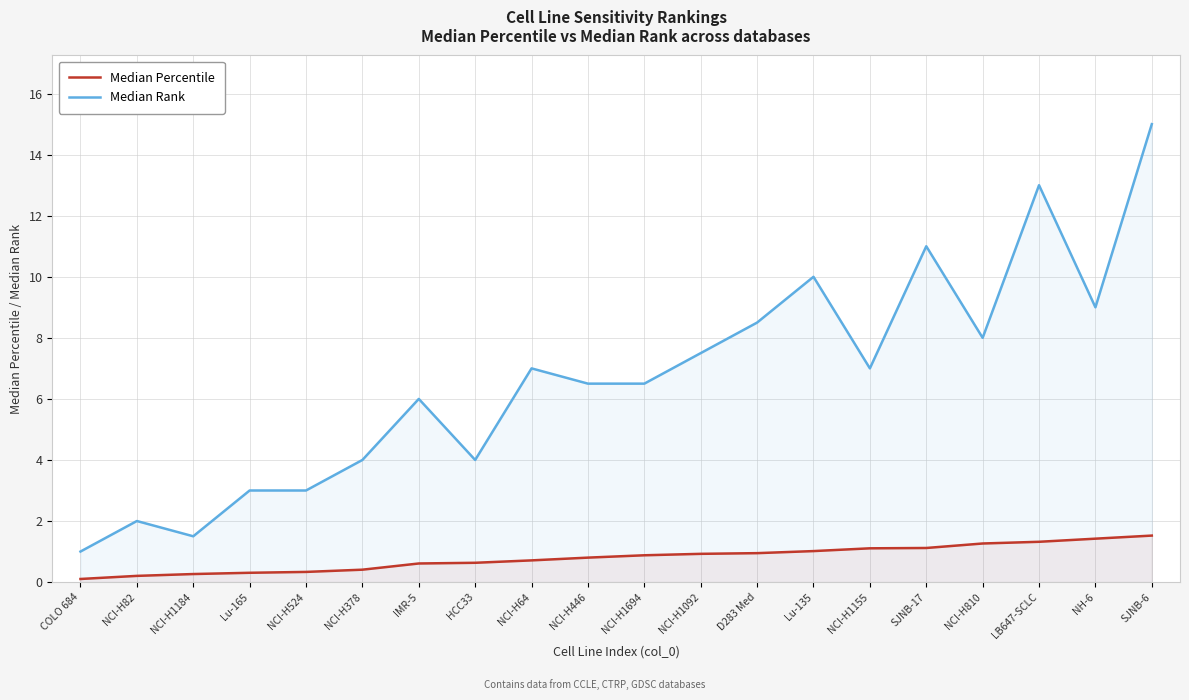

Which series has the largest total across all categories?

Median Rank